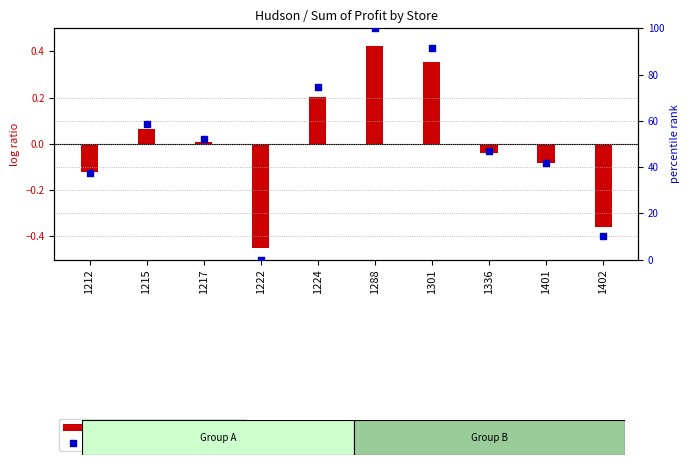

Is the value of percentile rank within the sample at 1217 greater than the value of log ratio at 1401?

Yes